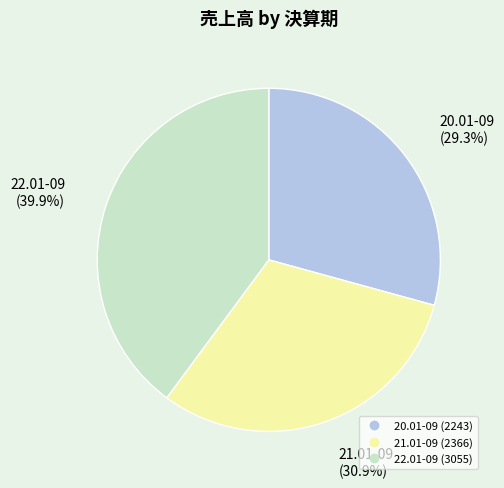

To the nearest percent, what percentage of the pie is 21.01-09?

31%